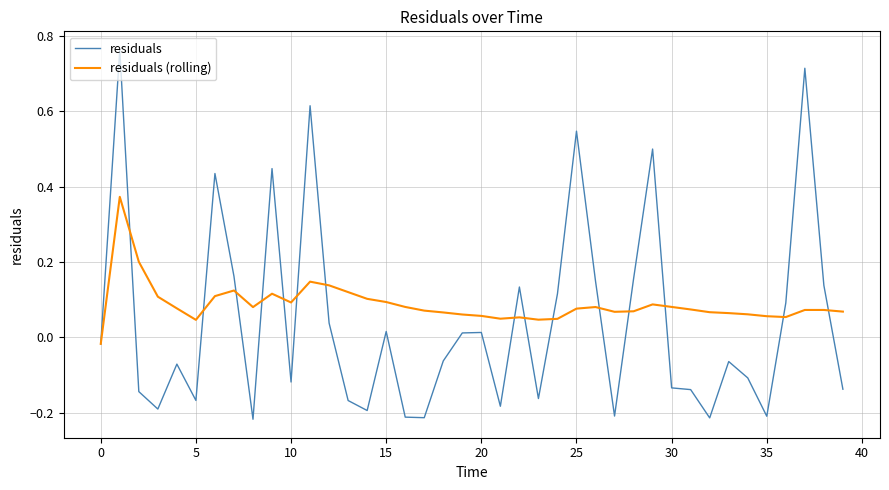

Which series has the widest spread of values?

residuals